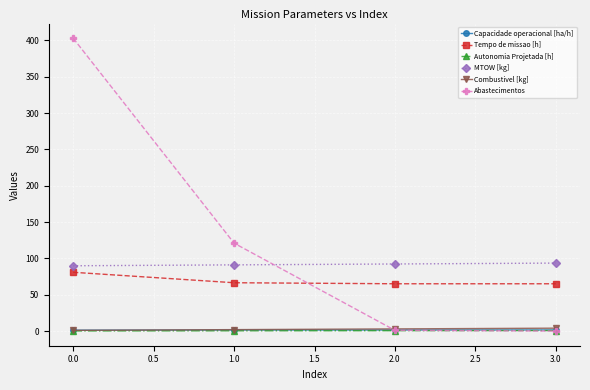

True or false: MTOW [kg] and Capacidade operacional [ha/h] intersect in this chart.

False